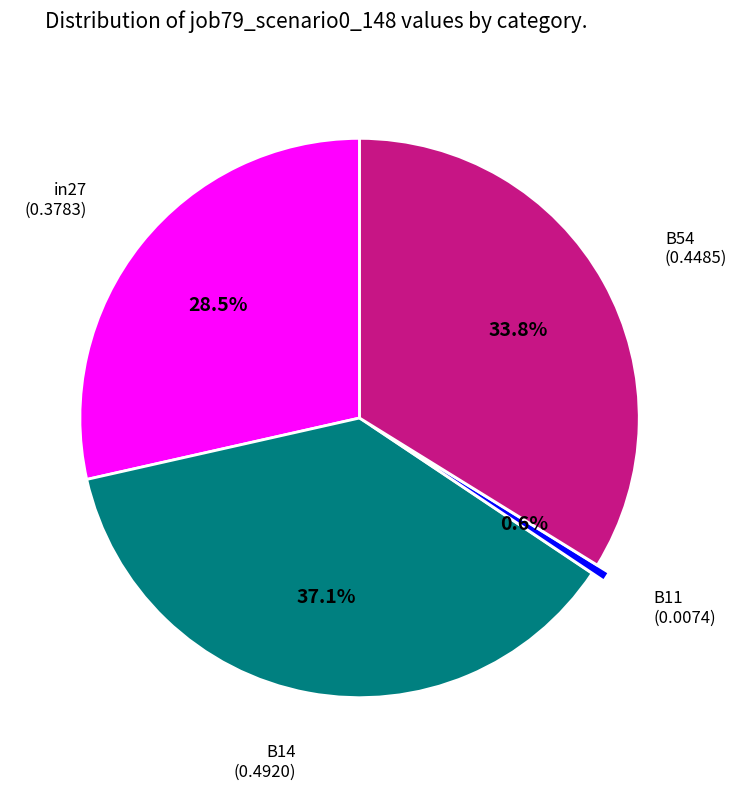

Is there a majority slice in this chart?

No